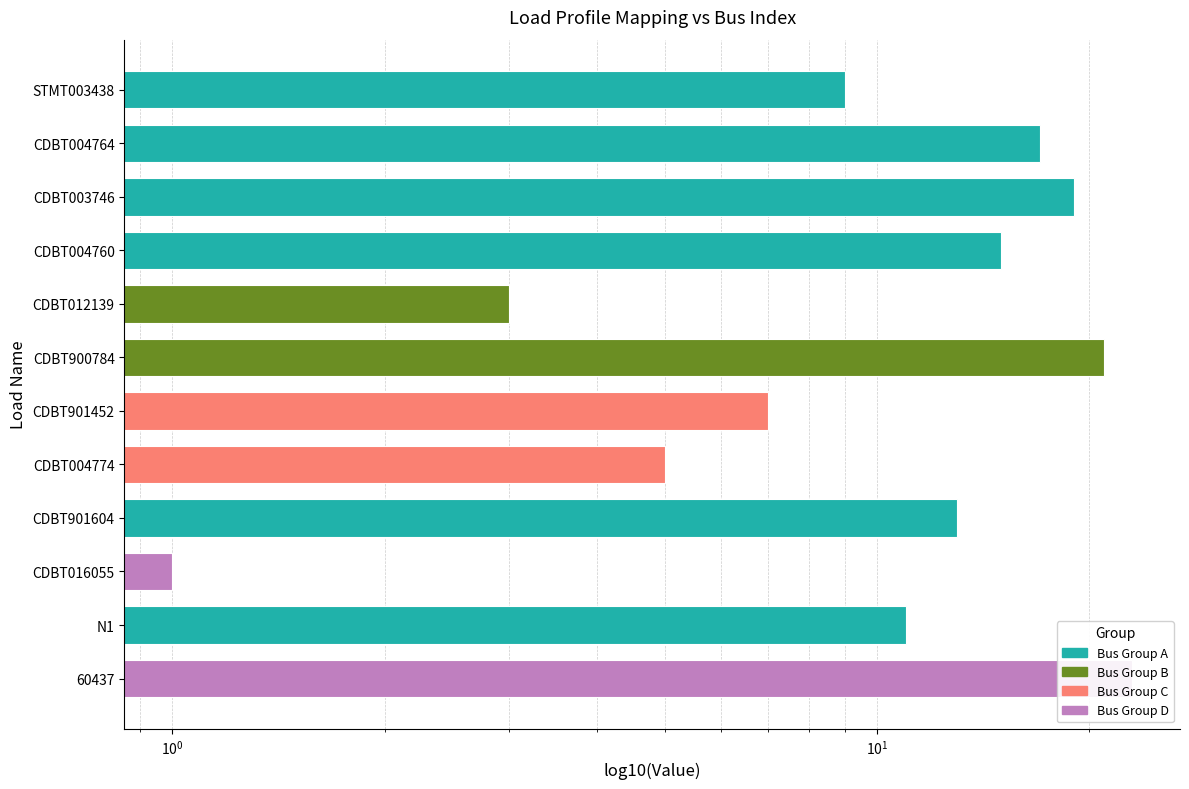

What is the greatest value displayed?

23